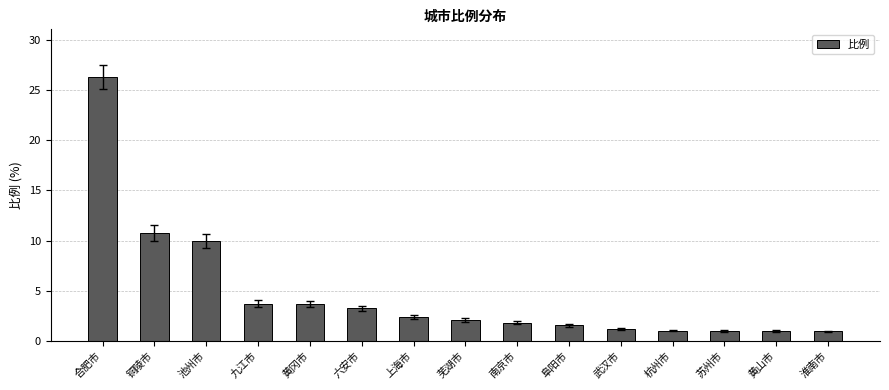

Which category has the highest value across all series?

合肥市